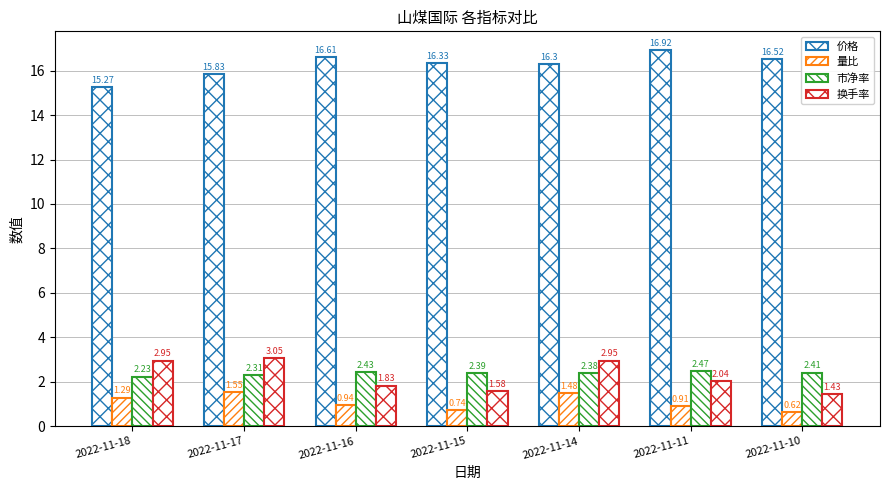

What value does the 市净率 series have at 2022-11-16?

2.4